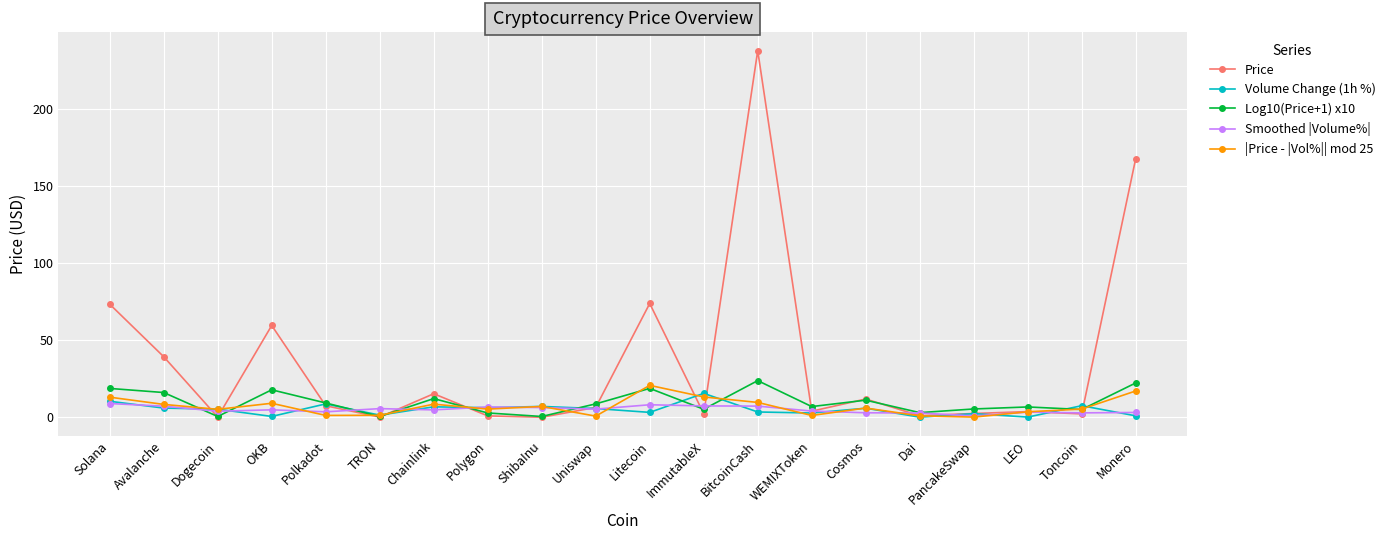

At which label does Log10(Price+1) x10 first exceed 8?

Solana